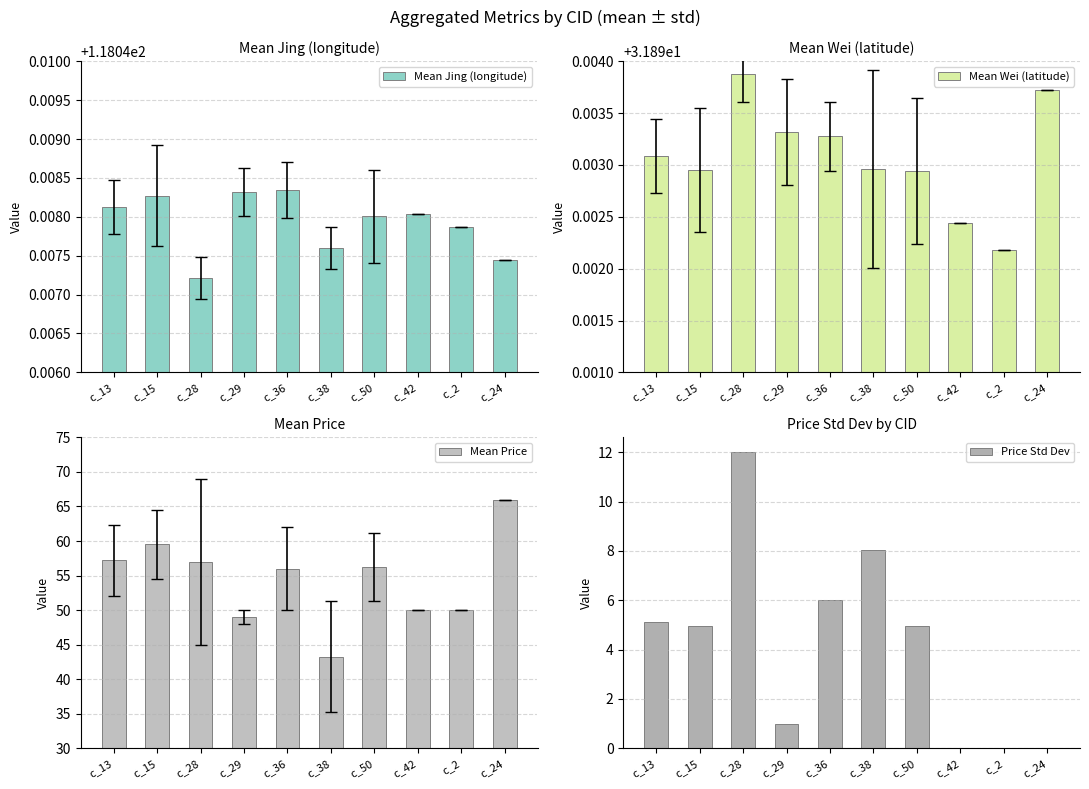

How many series are shown in this chart?

4